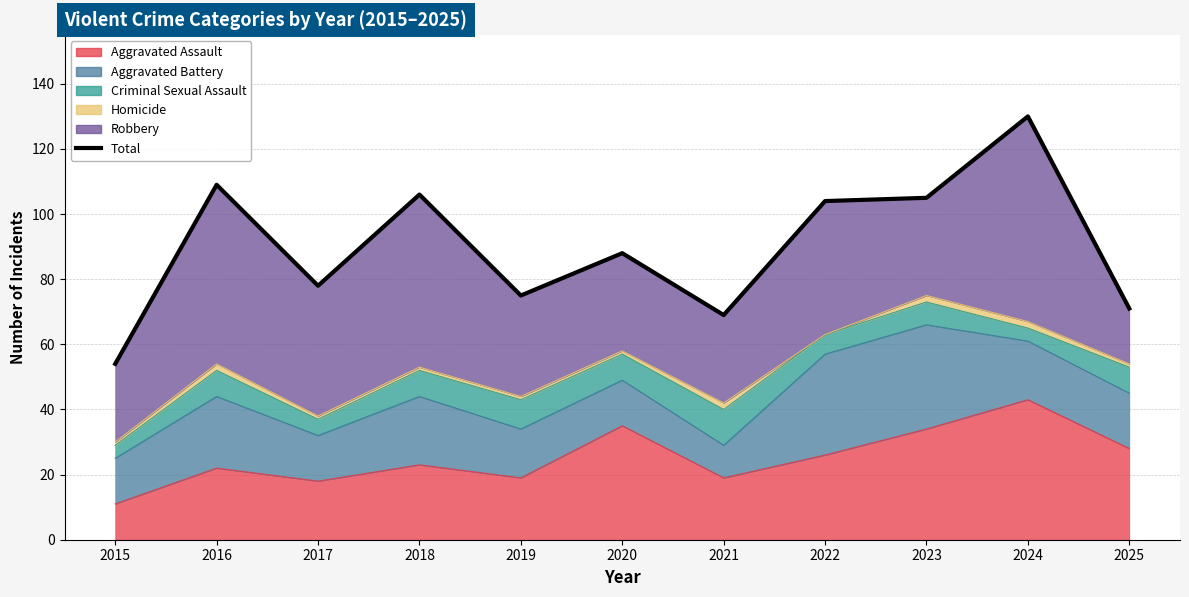

What value does the data have at 2023, to the nearest 5?

105